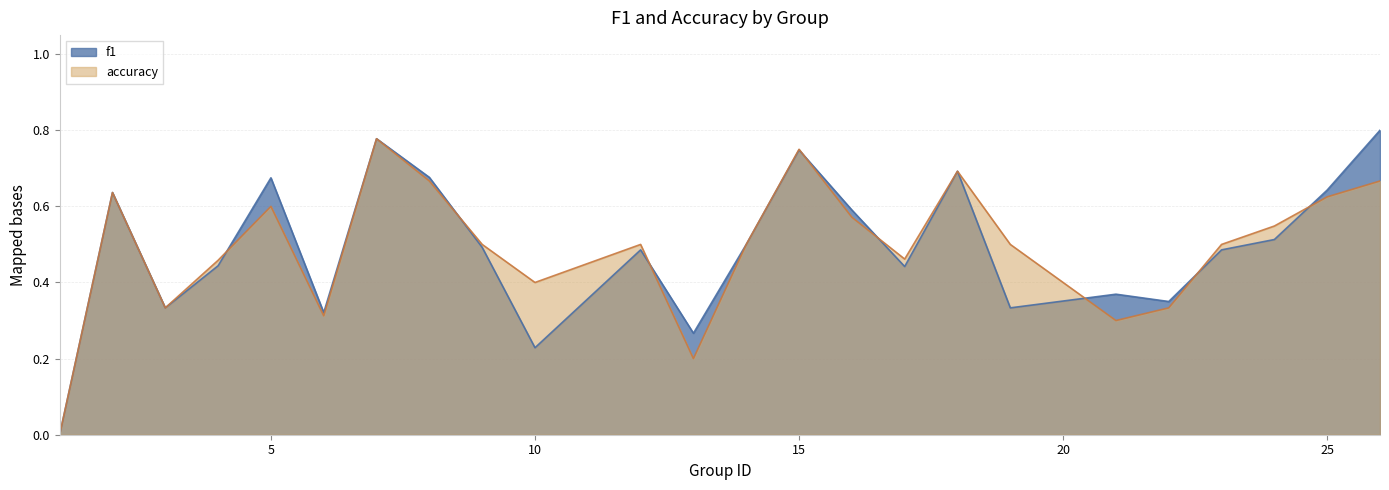

Does the chart have visible grid lines?

Yes